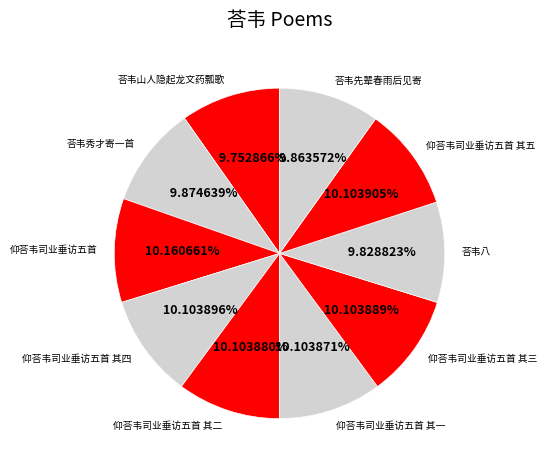

Do 仰荅韦司业垂访五首 其一 and 仰荅韦司业垂访五首 其五 together represent more than half of the pie?

No